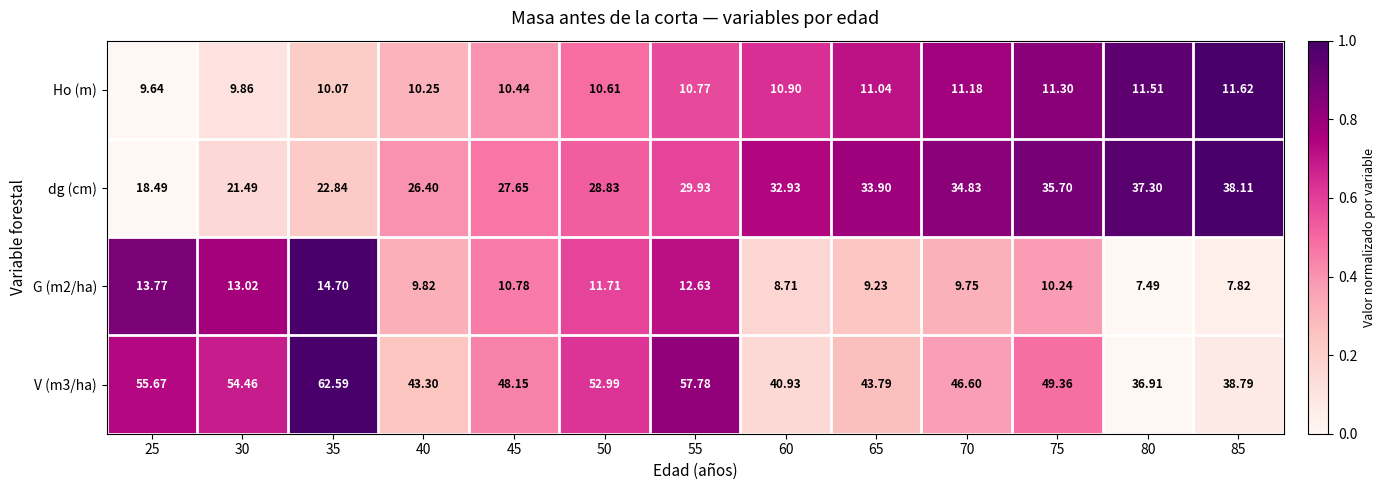

How many distinct data groups are displayed?

4